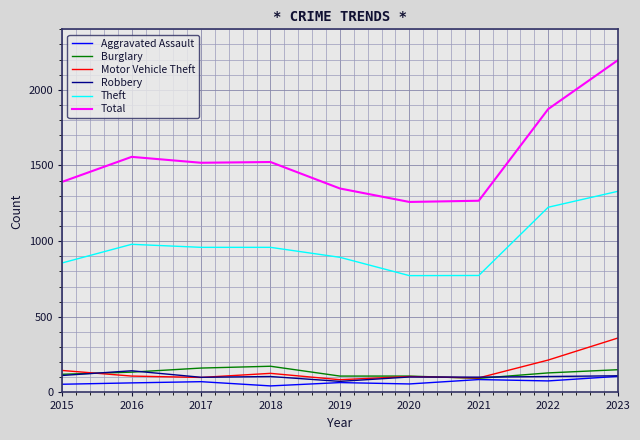

What is the total value across all series at 2021?

2415